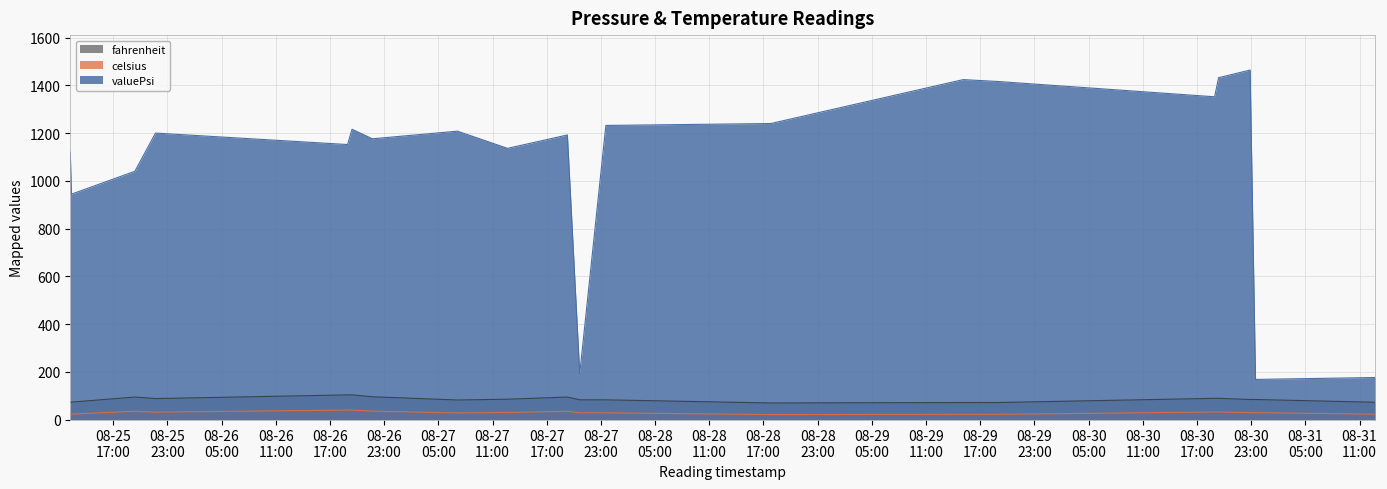

What is the difference between the highest and lowest values at 2021-08-26T19:26:24?

1176.4